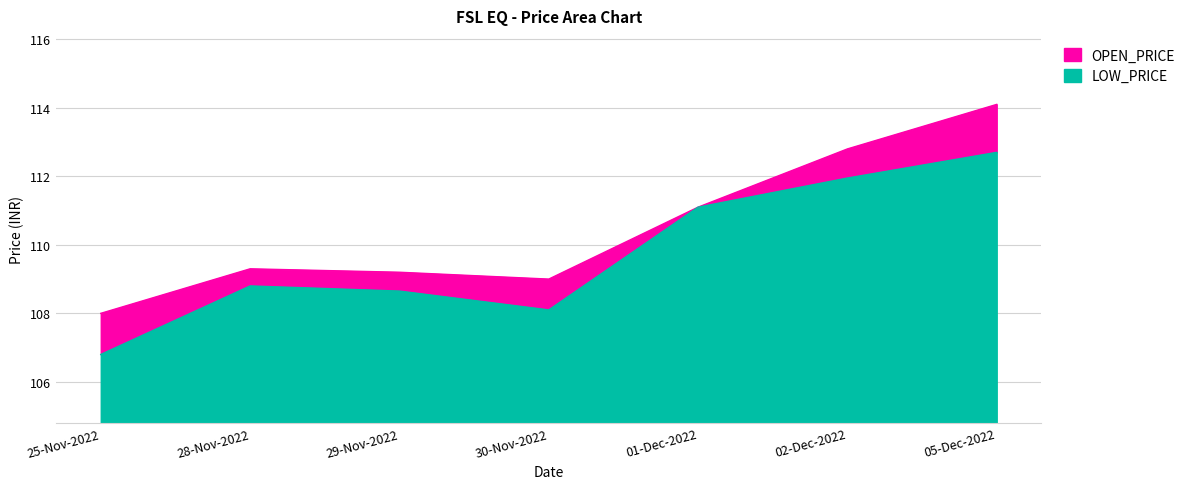

What is the difference between the maximum and minimum values in the OPEN_PRICE series?

6.1